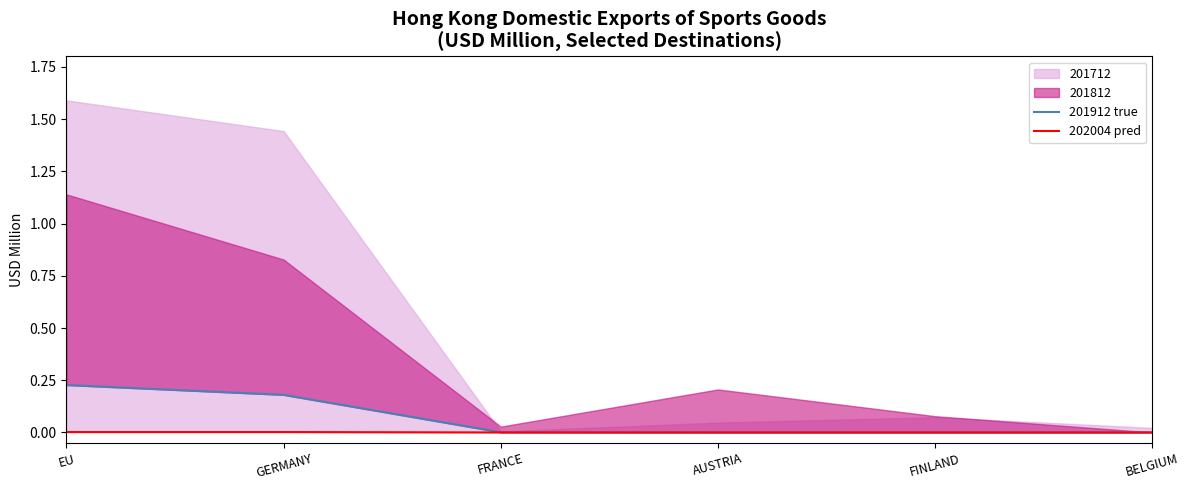

The value of 202004 pred at BELGIUM is 0.0. True or false?

True